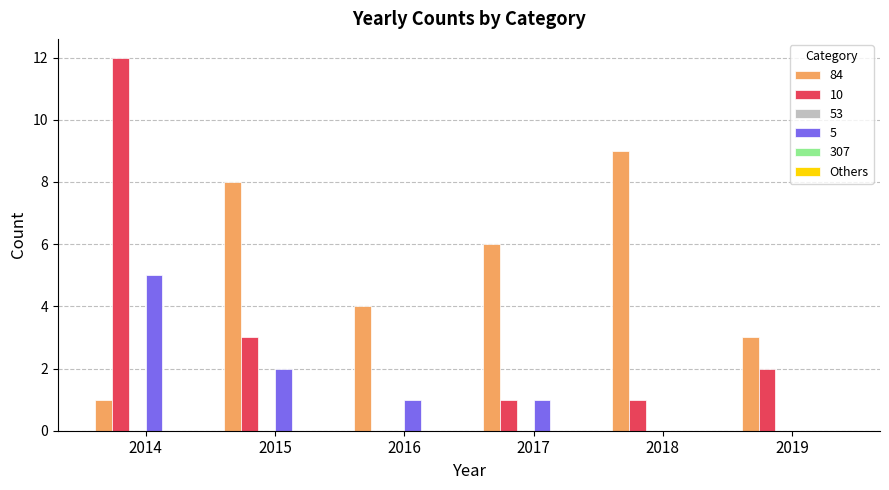

The 10 series shows 12 at 2014. True or false?

True